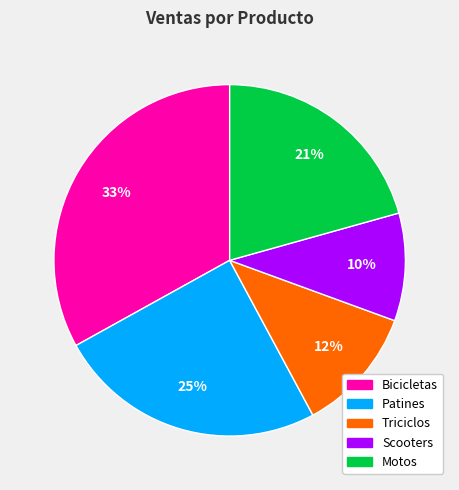

How many slices are in this pie chart?

5